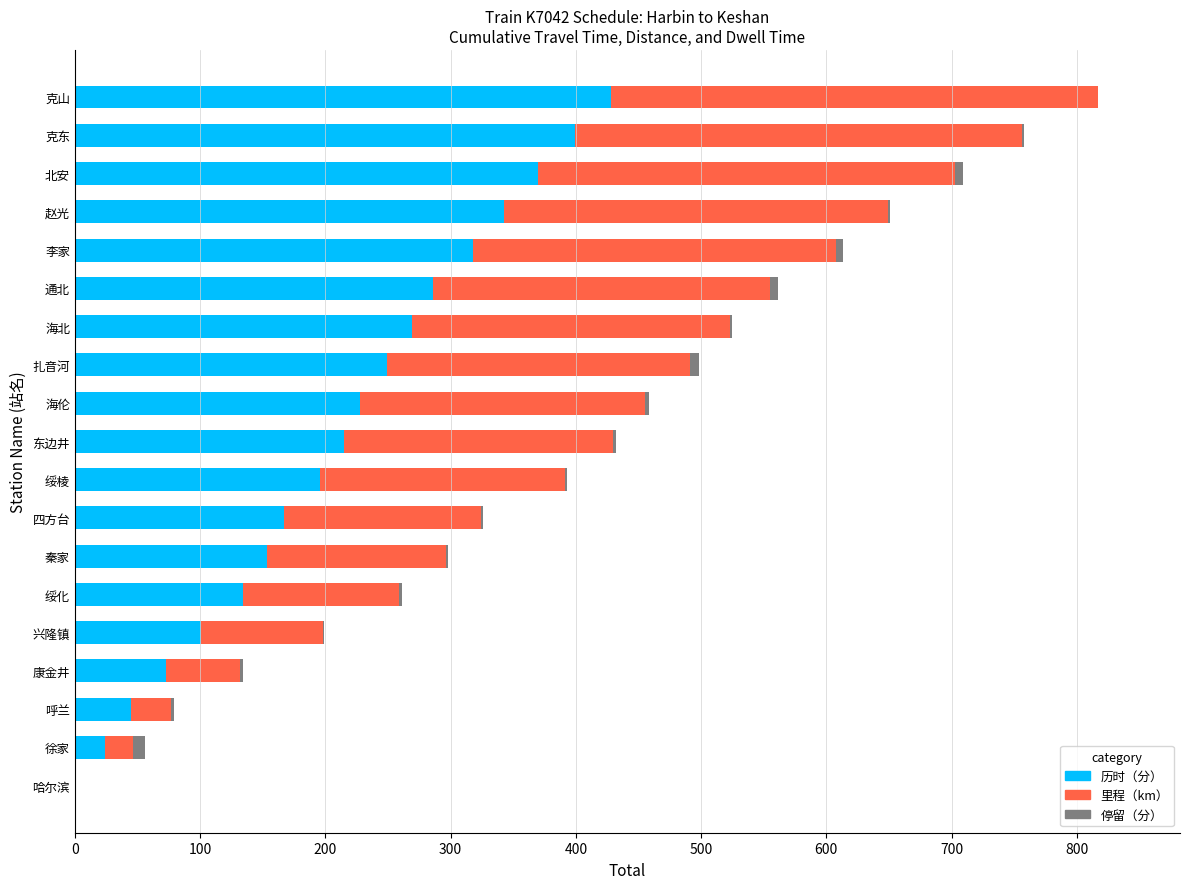

At which category is the sum across all series the highest?

克山